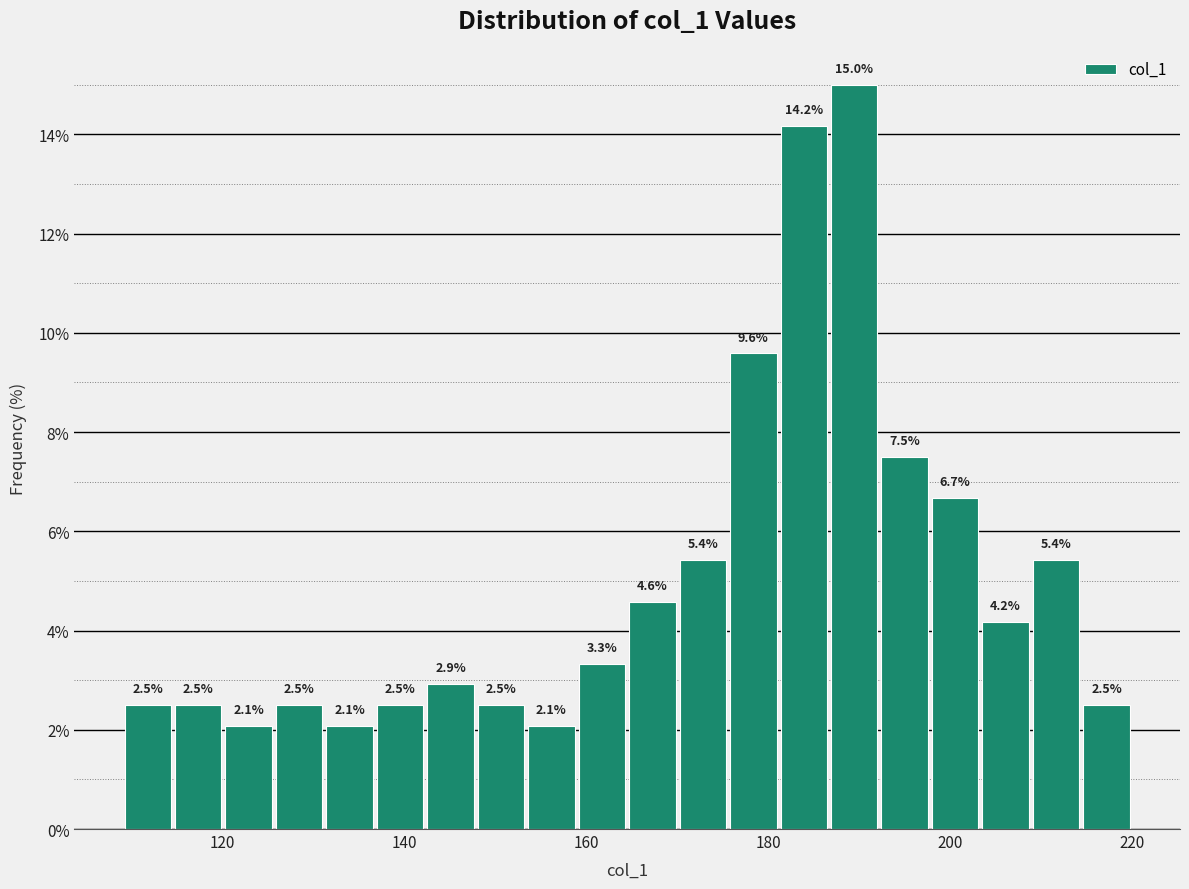

Around what value on the x-axis is the tallest bar? Give the approximate position of its centre, as read against the axis.

190